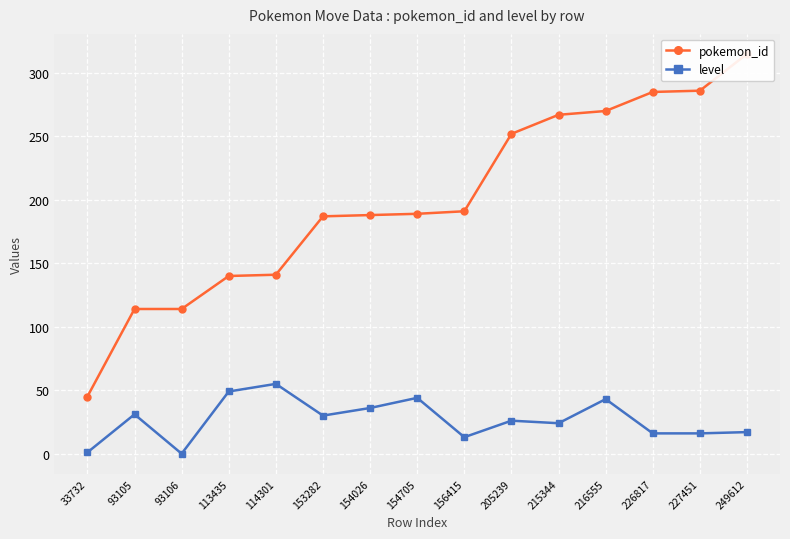

Rank the series at 156415 from lowest to highest value.

level, pokemon_id